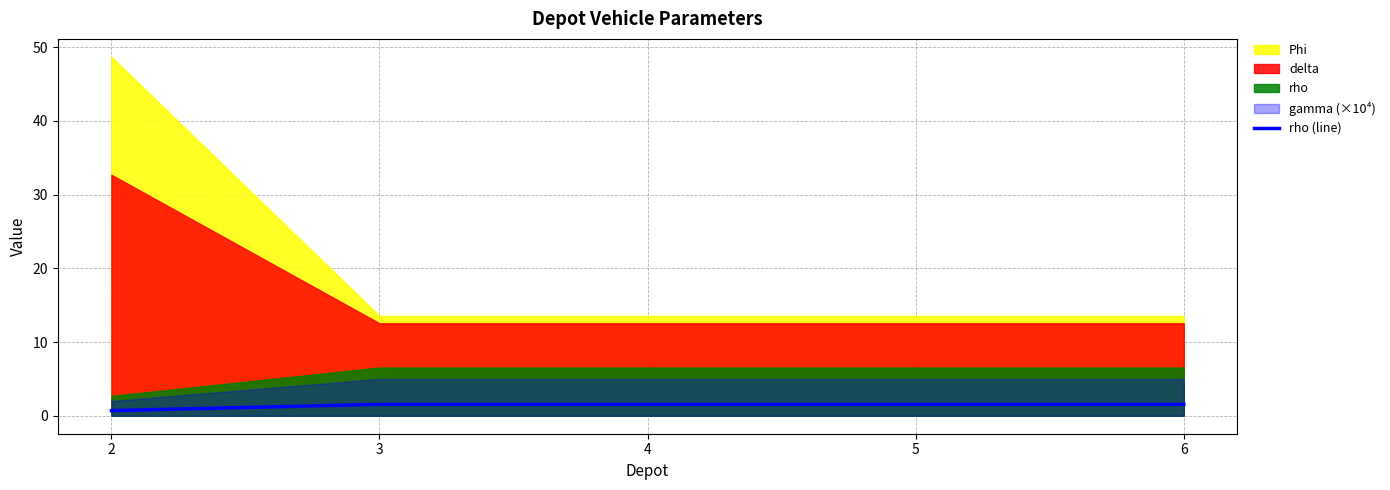

Between 6 and 3, which is larger?

6